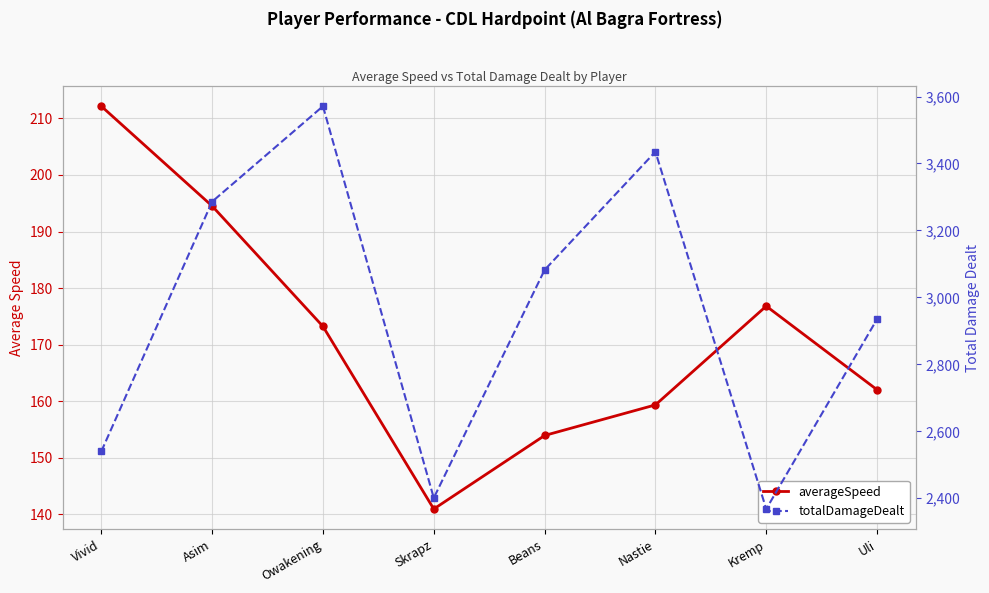

Reading right to left, extract all data points from this chart.

averageSpeed: 162.0	176.8	159.3	153.9	140.9	173.2	194.5	212.2
totalDamageDealt: 2935.0	2368.0	3435.0	3082.0	2401.0	3571.0	3286.0	2540.0